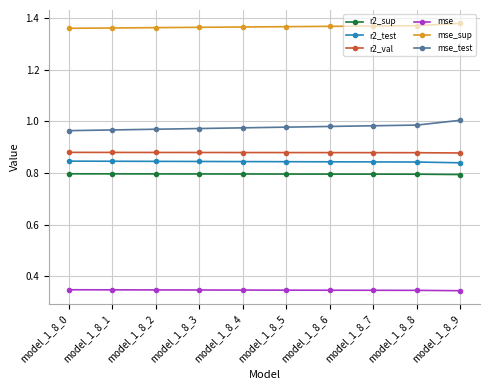

Rank the series by their maximum value, from highest to lowest.

mse_sup, mse_test, r2_val, r2_test, r2_sup, mse